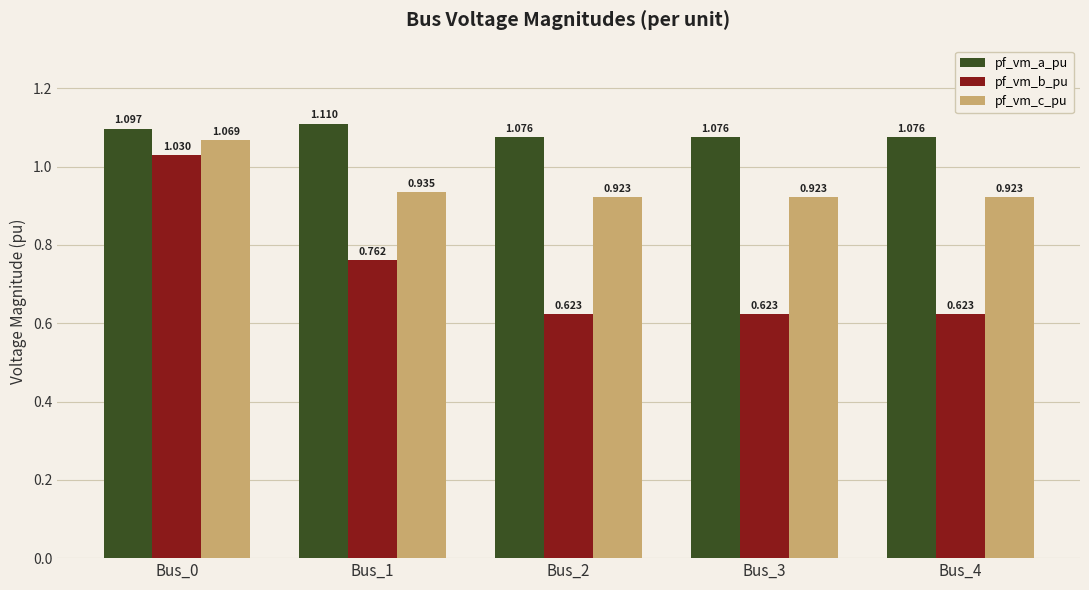

Which series has the largest total across all categories?

pf_vm_a_pu